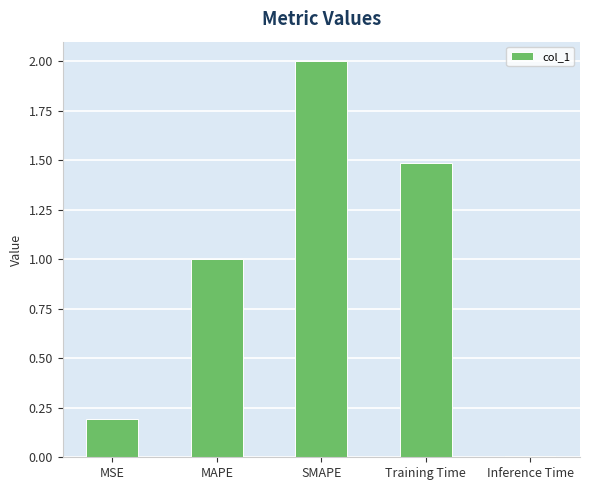

What is the average value?

0.9